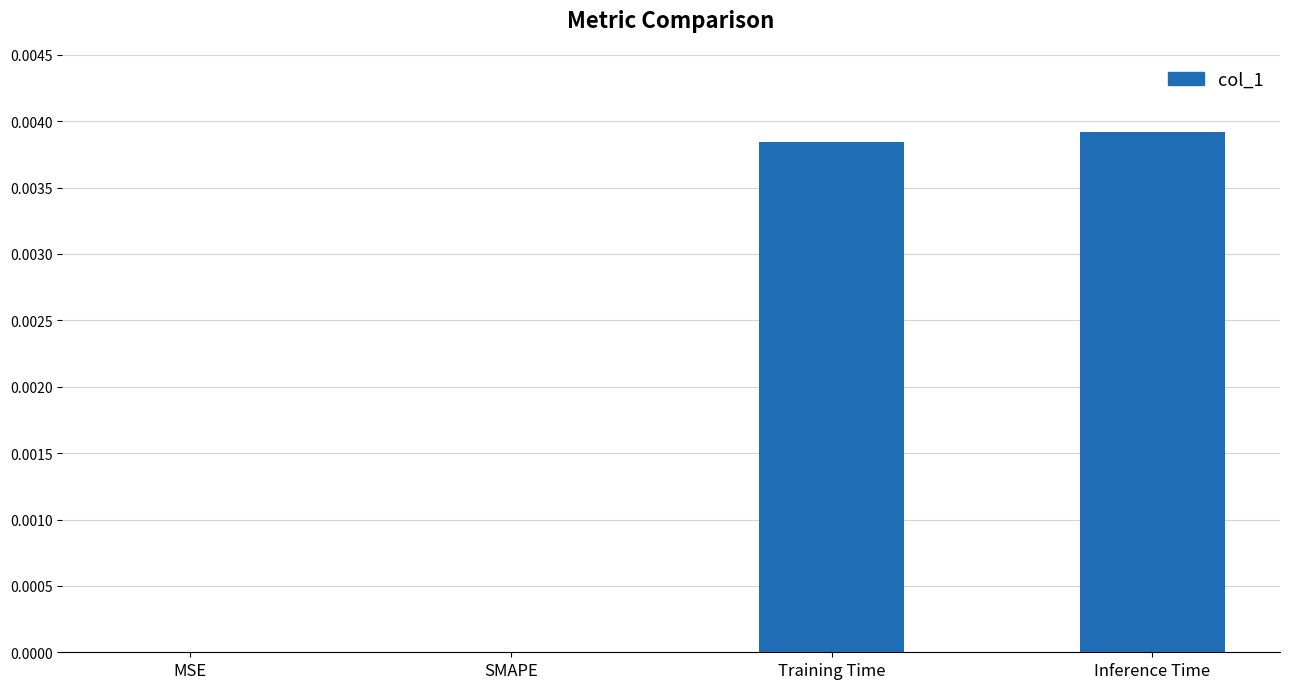

The chart shows a value of 0.0 at Training Time. True or false?

True